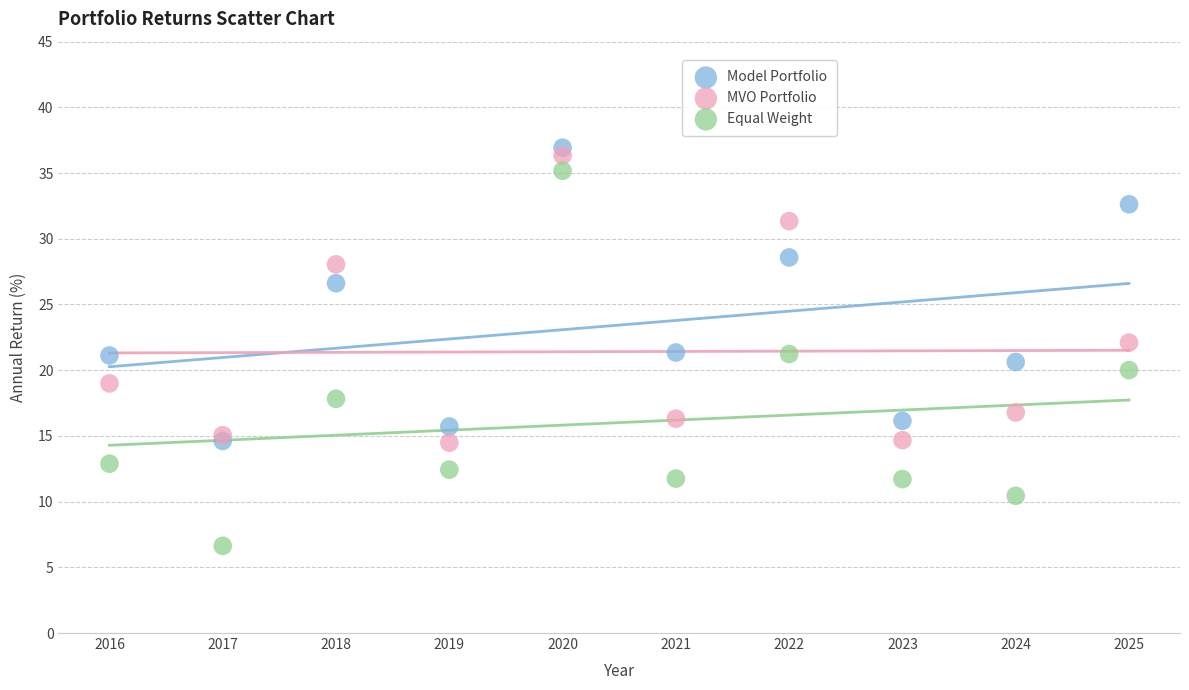

In the Model Portfolio series, what Y value is closest to 25?

26.6